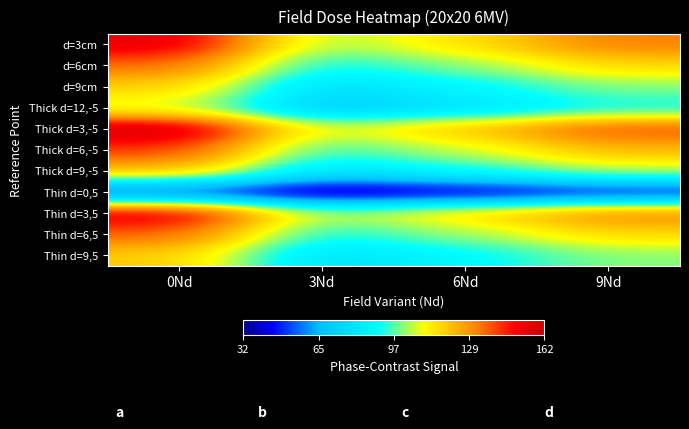

What is the minimum value shown in the chart?

32.2